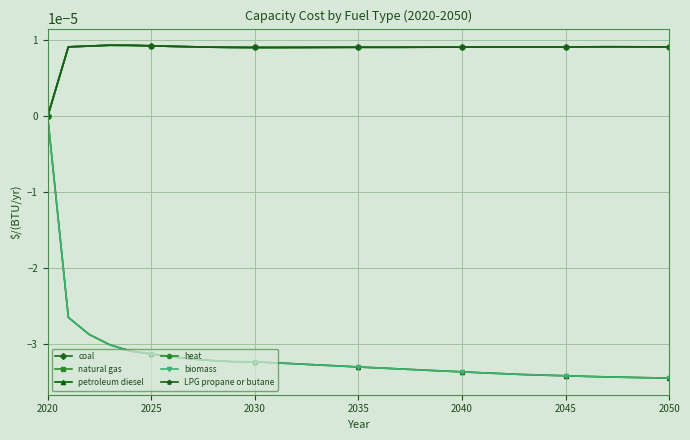

Is this an area chart (filled region under the line)?

No